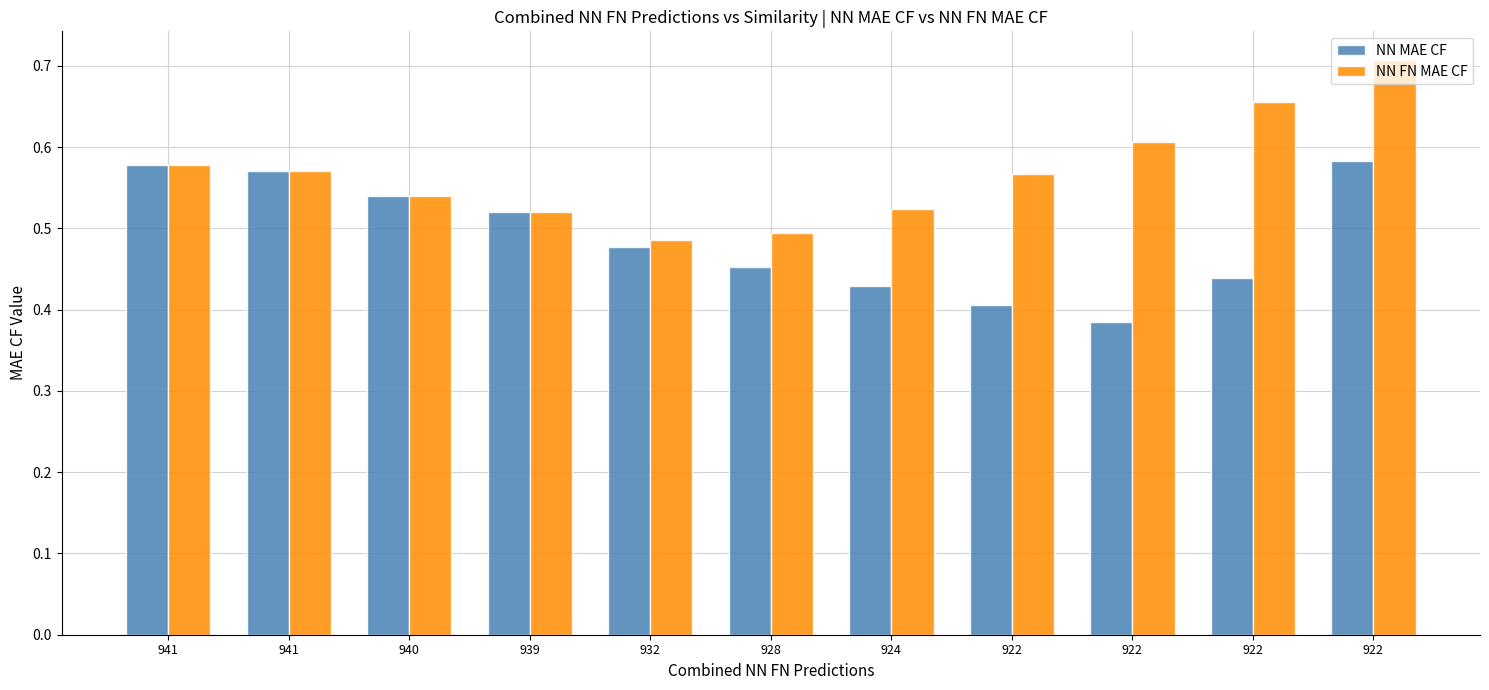

Does the chart contain stacked bars?

No